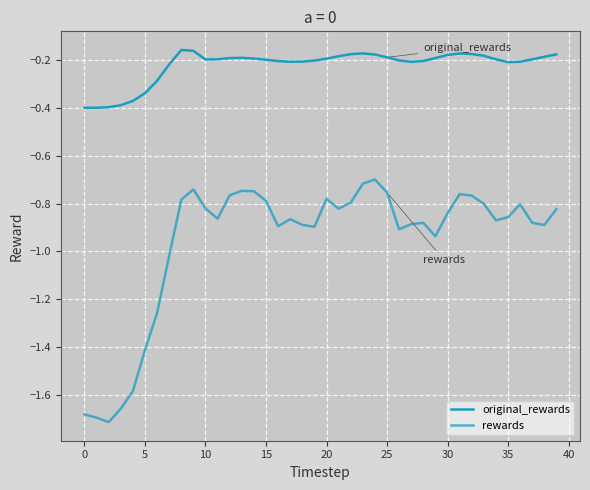

List the series in order of their peak value, highest first.

original_rewards, rewards